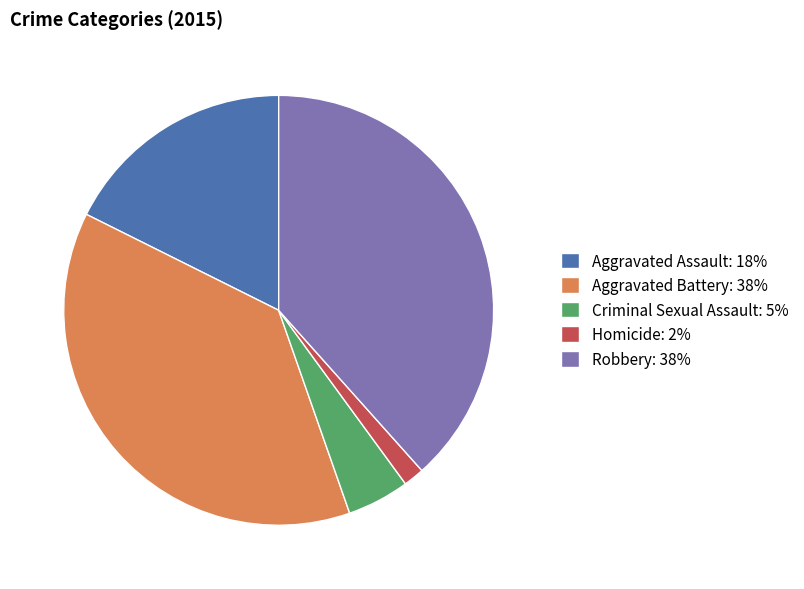

True or false: Aggravated Battery: 38% accounts for 26% of the total.

False